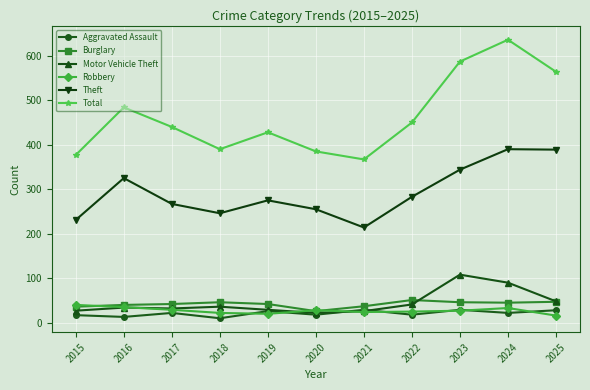

What is the maximum value shown in the chart?

636